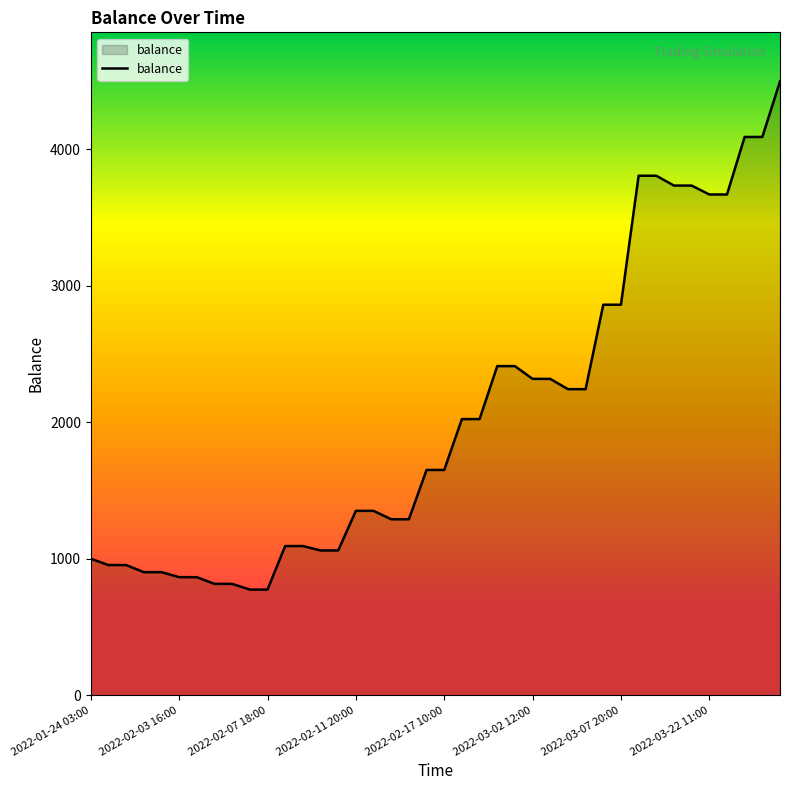

What is the minimum value shown in the chart?

774.3